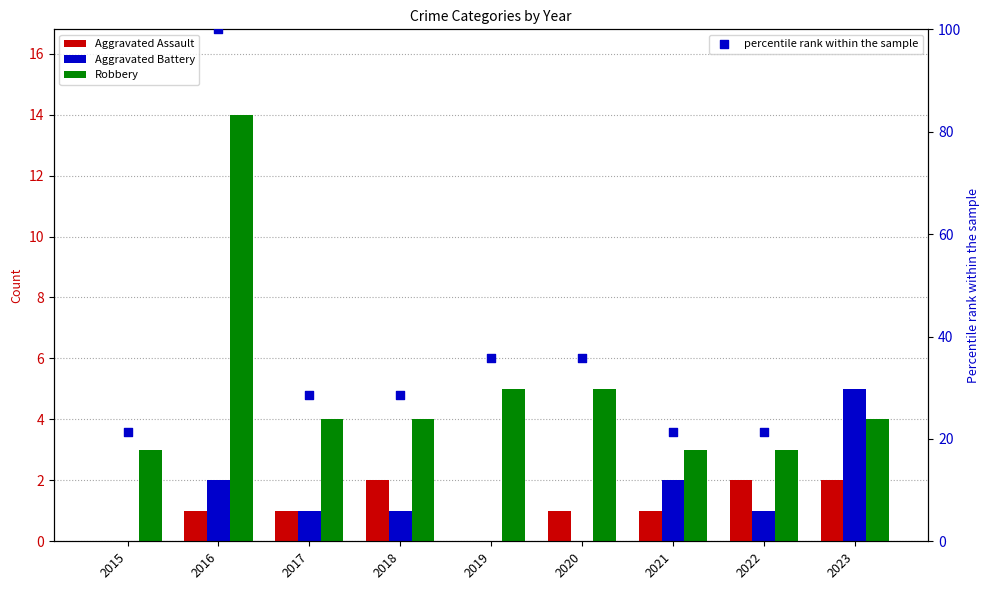

Which series reaches the minimum Y coordinate?

Aggravated Assault